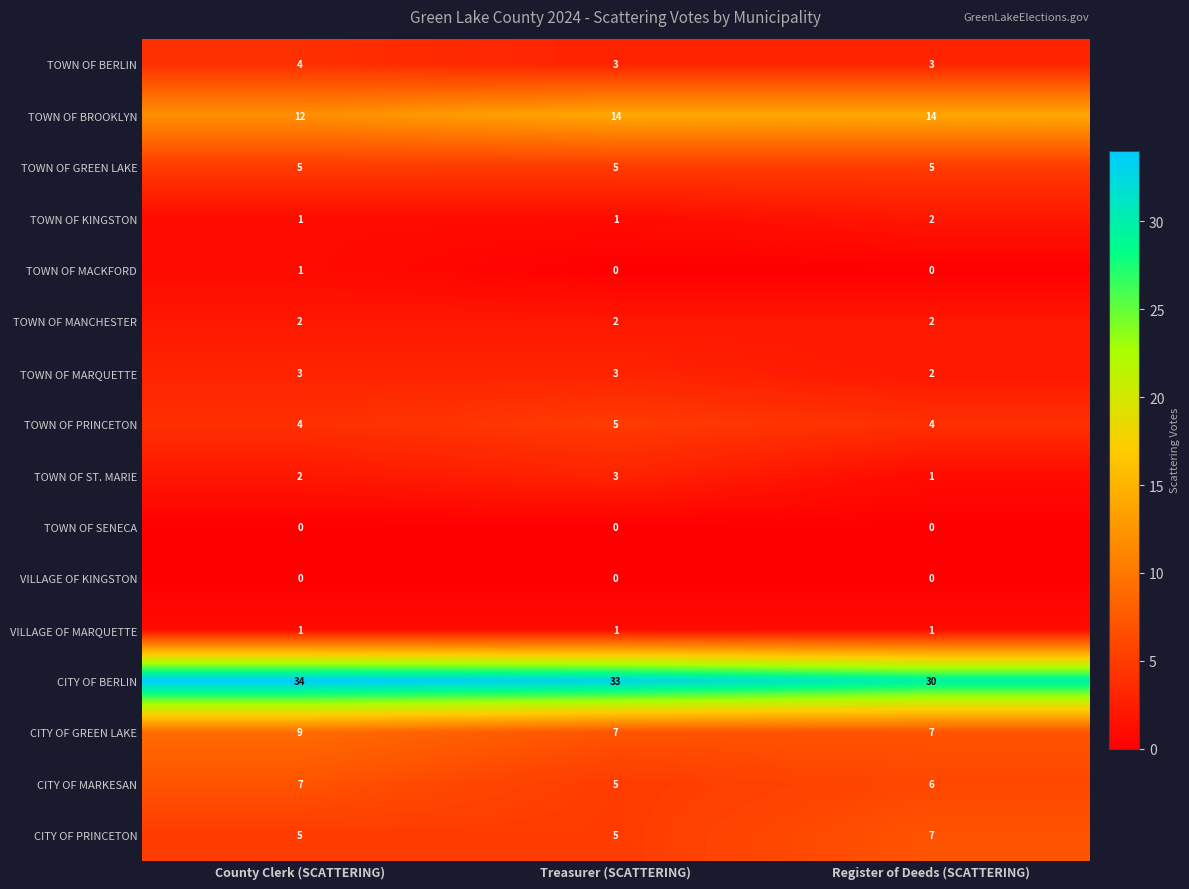

What is the total value across all series at Treasurer (SCATTERING)?

87